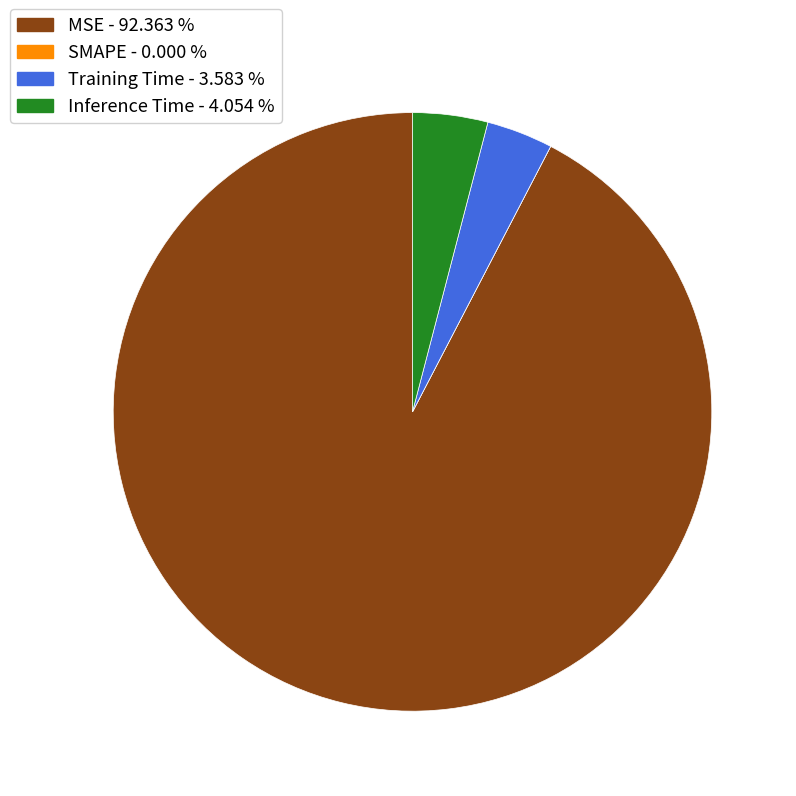

Does any single category account for the majority?

Yes